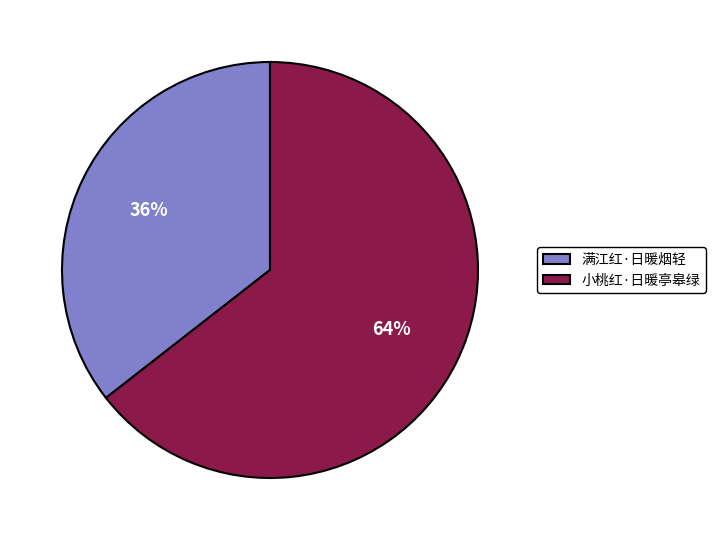

Is the sum of 满江红·日暖烟轻 and 小桃红·日暖亭皋绿 greater than half?

Yes